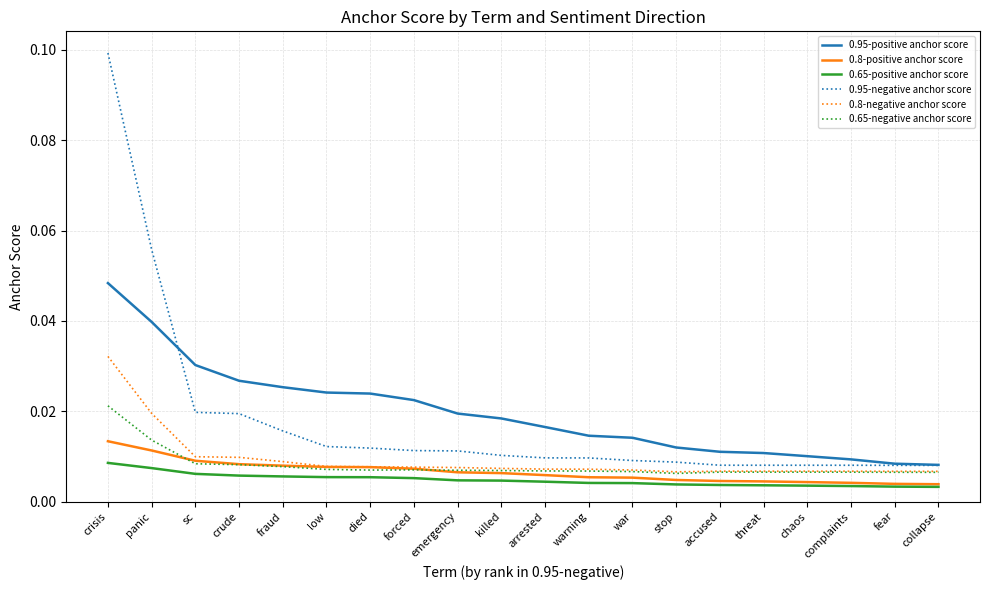

List the series in order of their peak value, lowest first.

0.65-positive anchor score, 0.8-positive anchor score, 0.65-negative anchor score, 0.8-negative anchor score, 0.95-positive anchor score, 0.95-negative anchor score